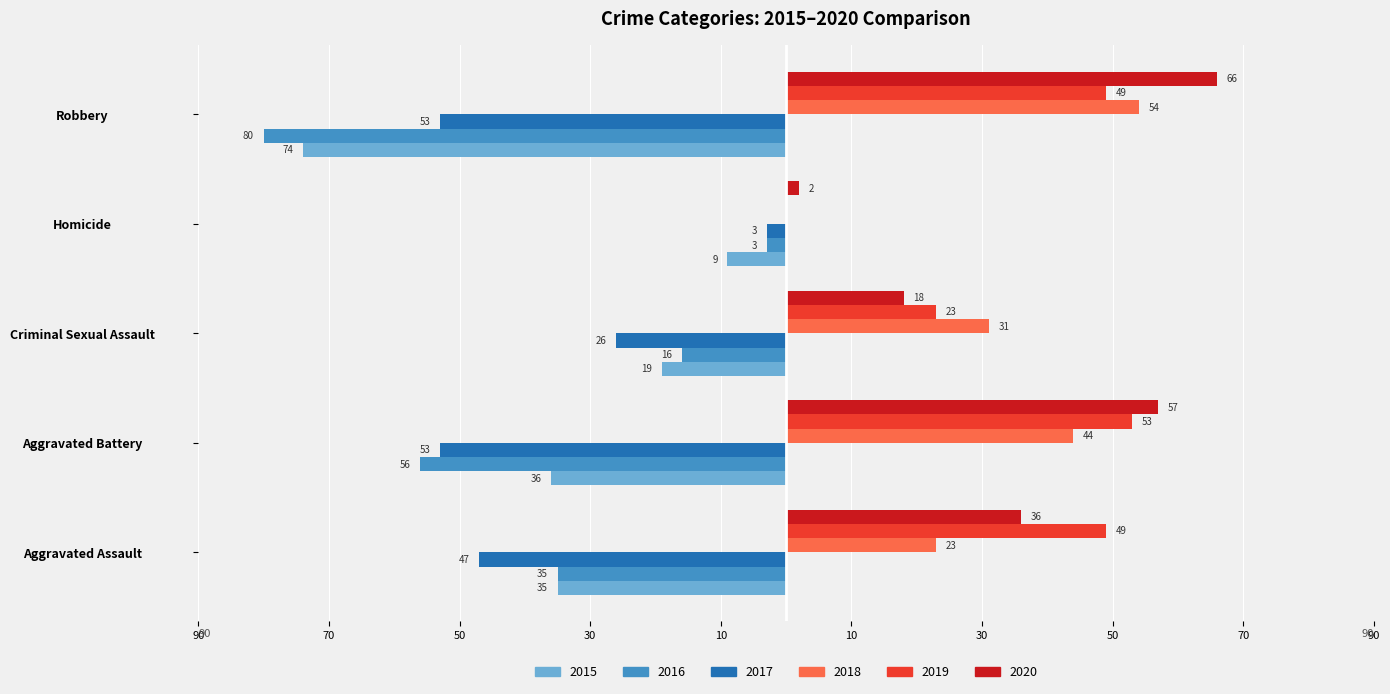

What are all the series names shown in the legend?

2015, 2016, 2017, 2018, 2019, 2020